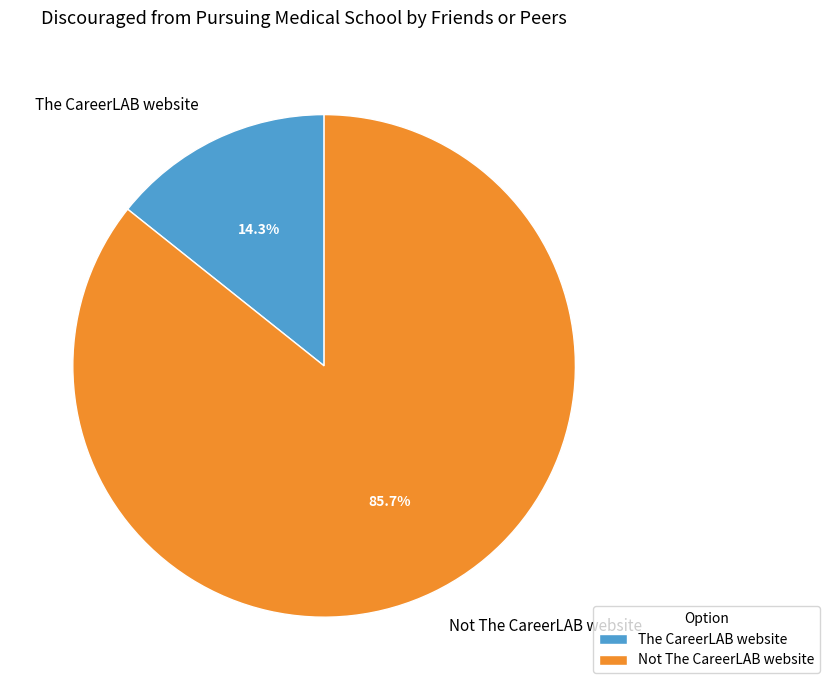

Between The CareerLAB website and Not The CareerLAB website, which is larger?

Not The CareerLAB website